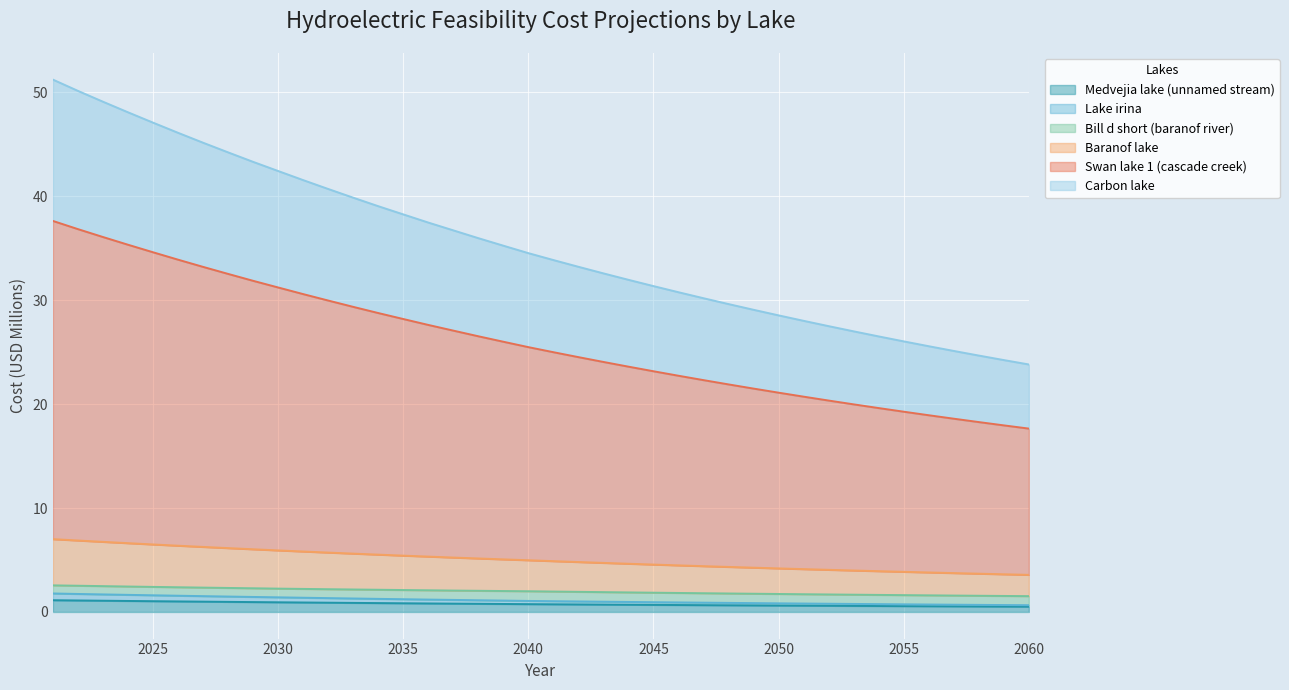

Which category has the highest value in the Medvejia lake (unnamed stream) series?

2021